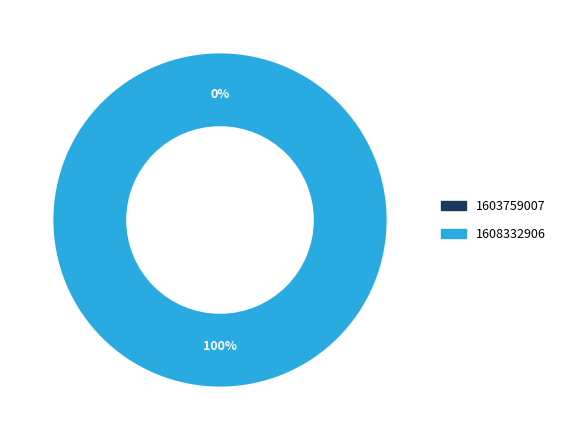

Does 1603759007 account for over 50% of the chart?

No